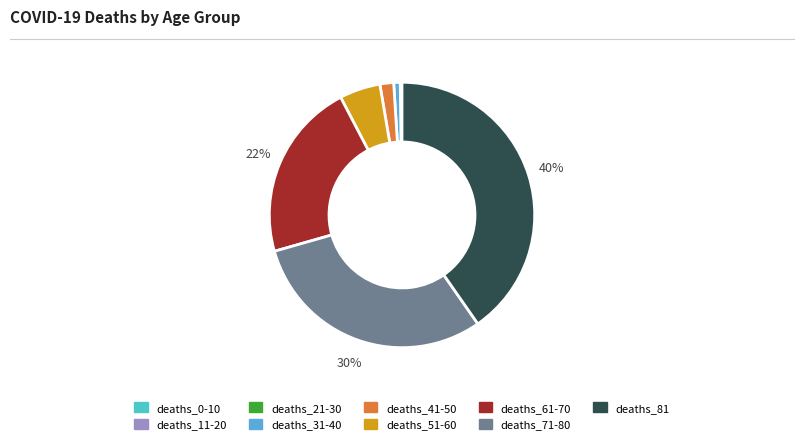

Does deaths_11-20 account for over 50% of the chart?

No